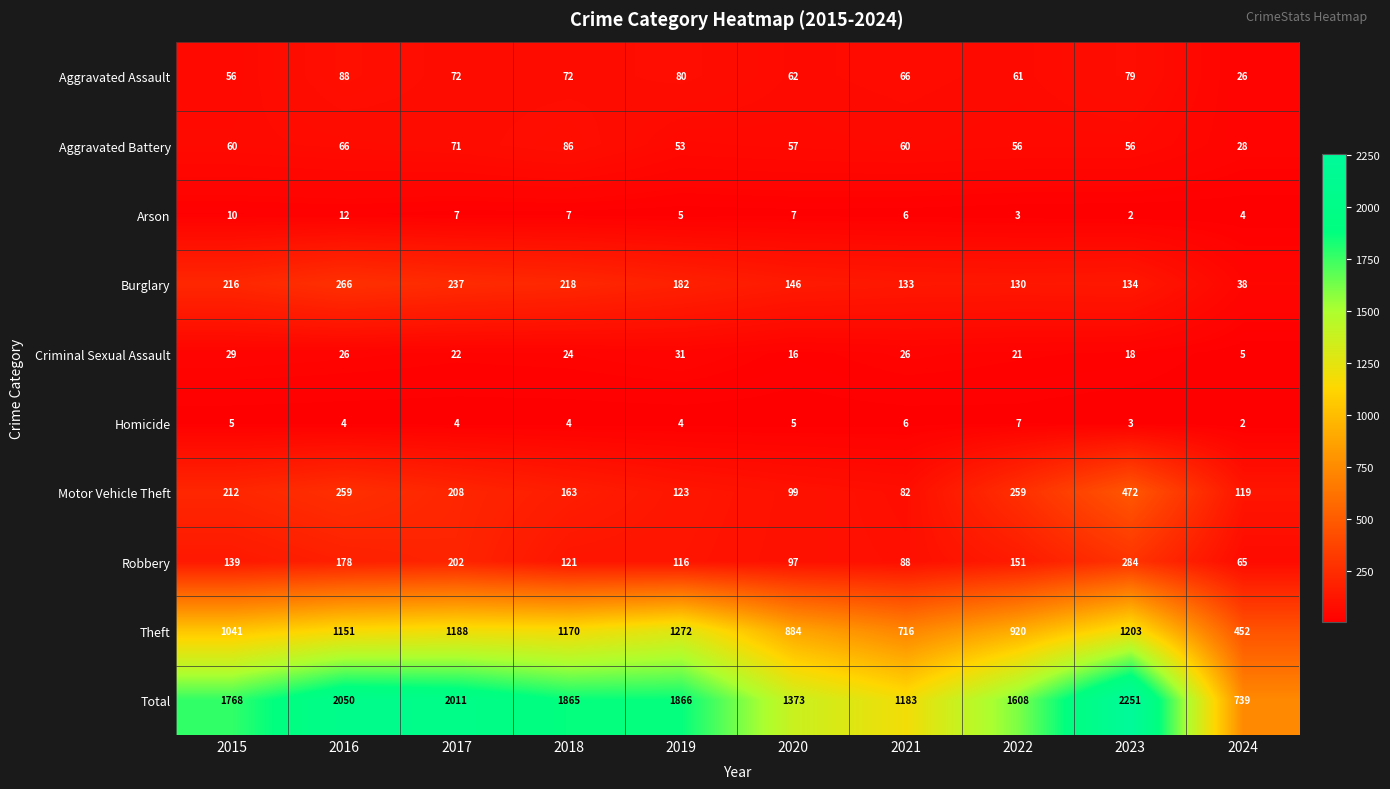

At which label is Aggravated Assault closest to 57?

2015